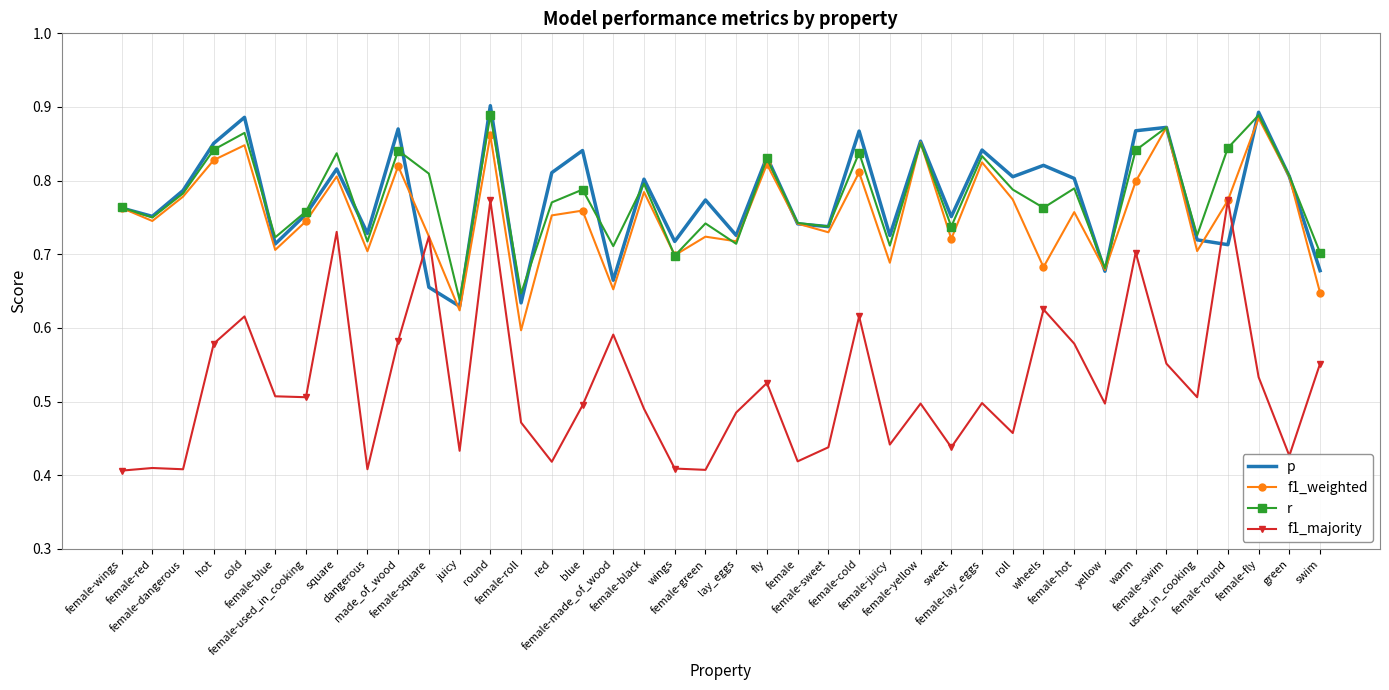

True or false: r and f1_majority intersect in this chart.

False